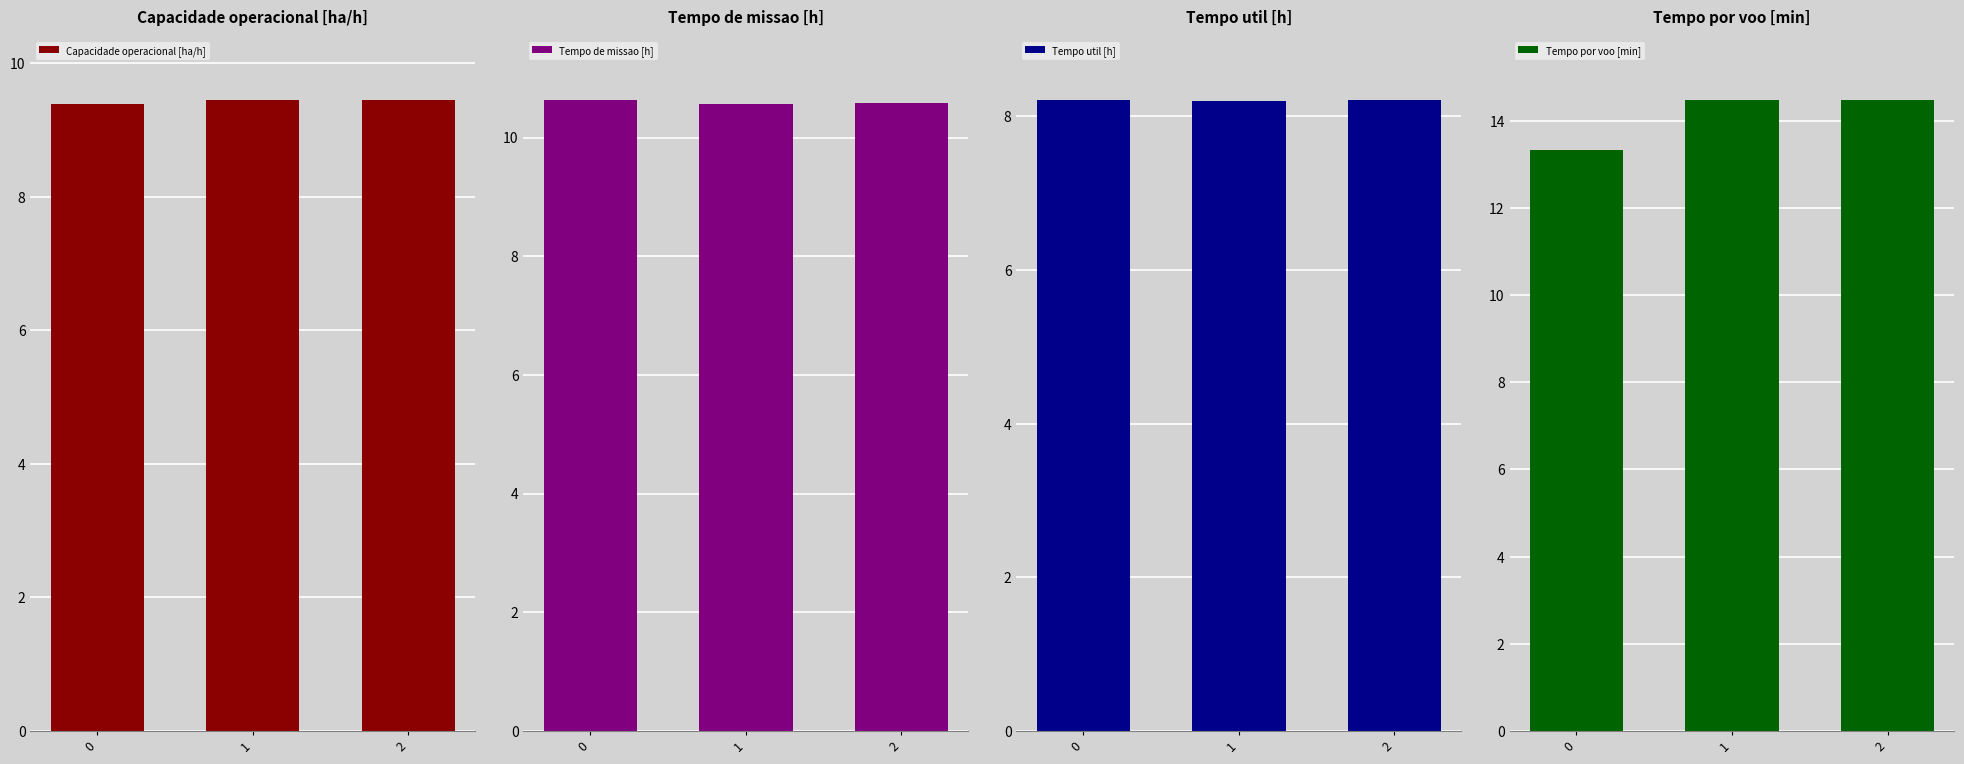

Which series has the largest range (max minus min)?

Tempo por voo [min]